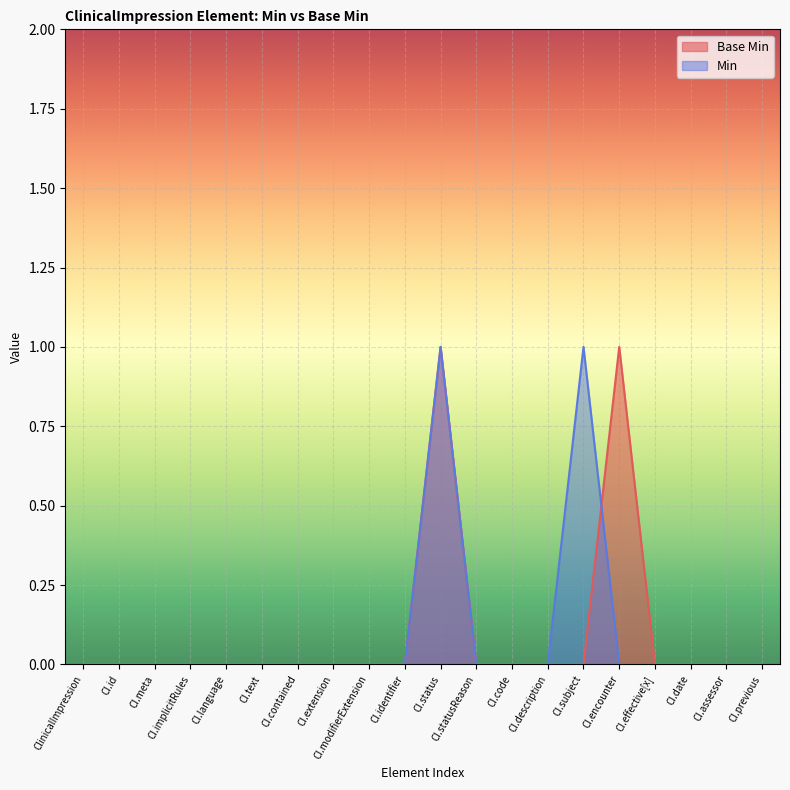

Is it true that Base Min equals 0 at CI.status?

False